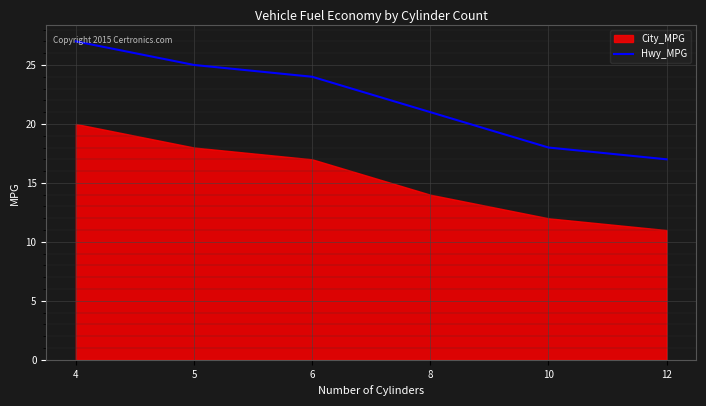

Rank the categories by value from lowest to highest.

12, 10, 8, 6, 5, 4